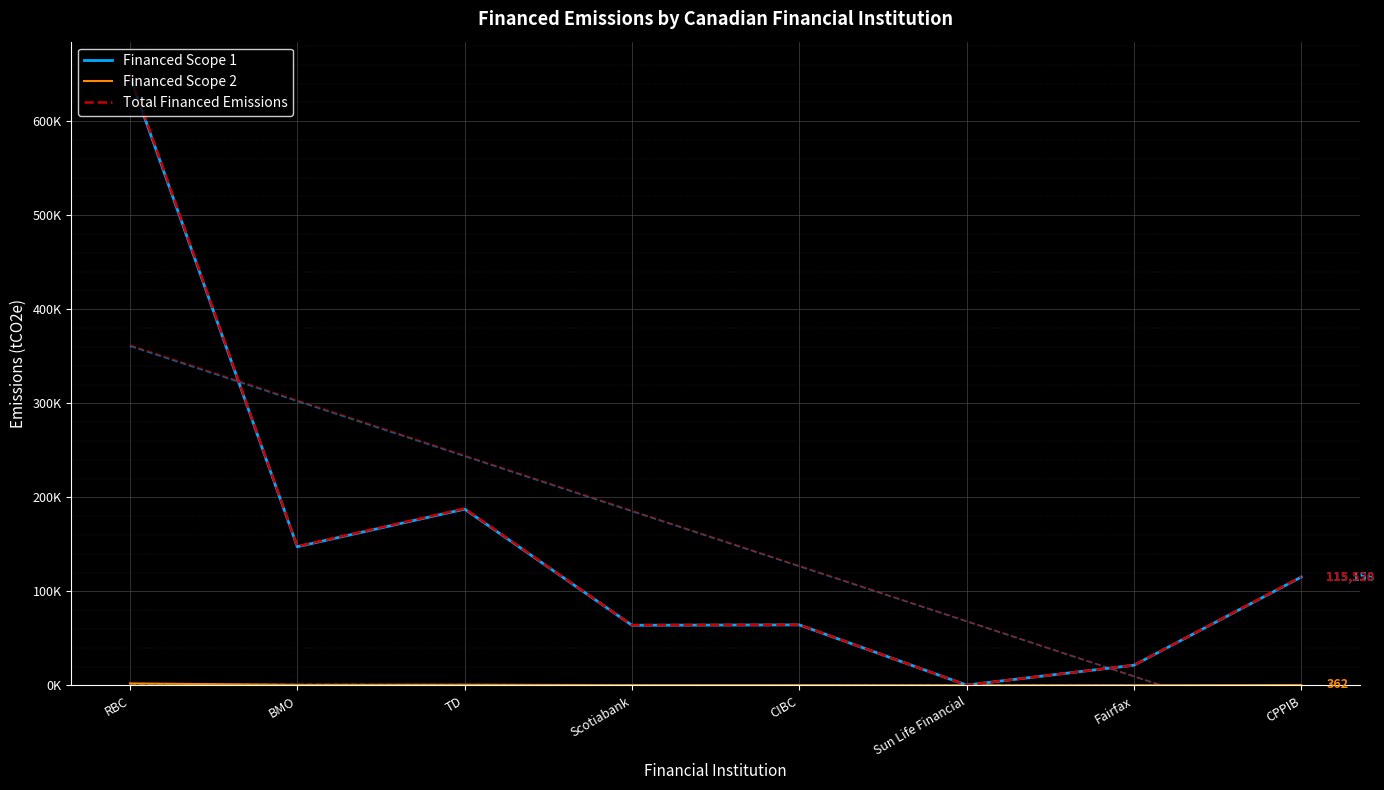

At CPPIB, list the series in order from largest to smallest.

Total Financed Emissions, Financed Scope 1, Financed Scope 2